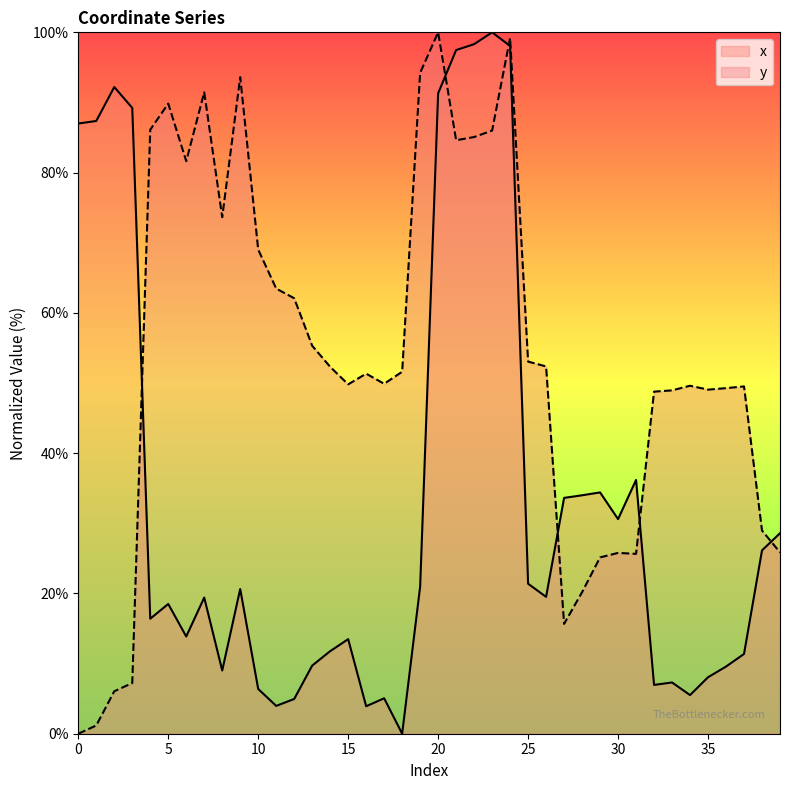

Is the value of x at 39 greater than the value of y at 9?

No